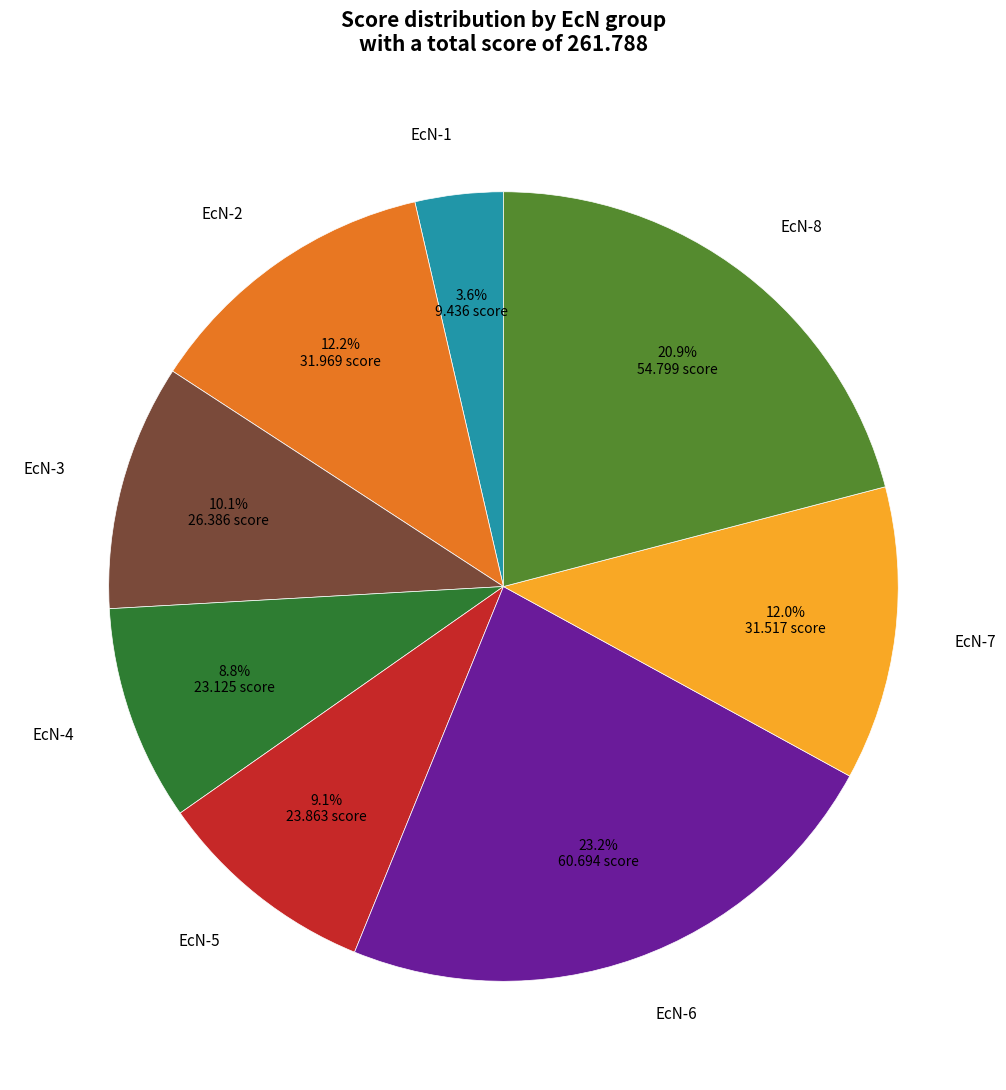

Is there a majority slice in this chart?

No